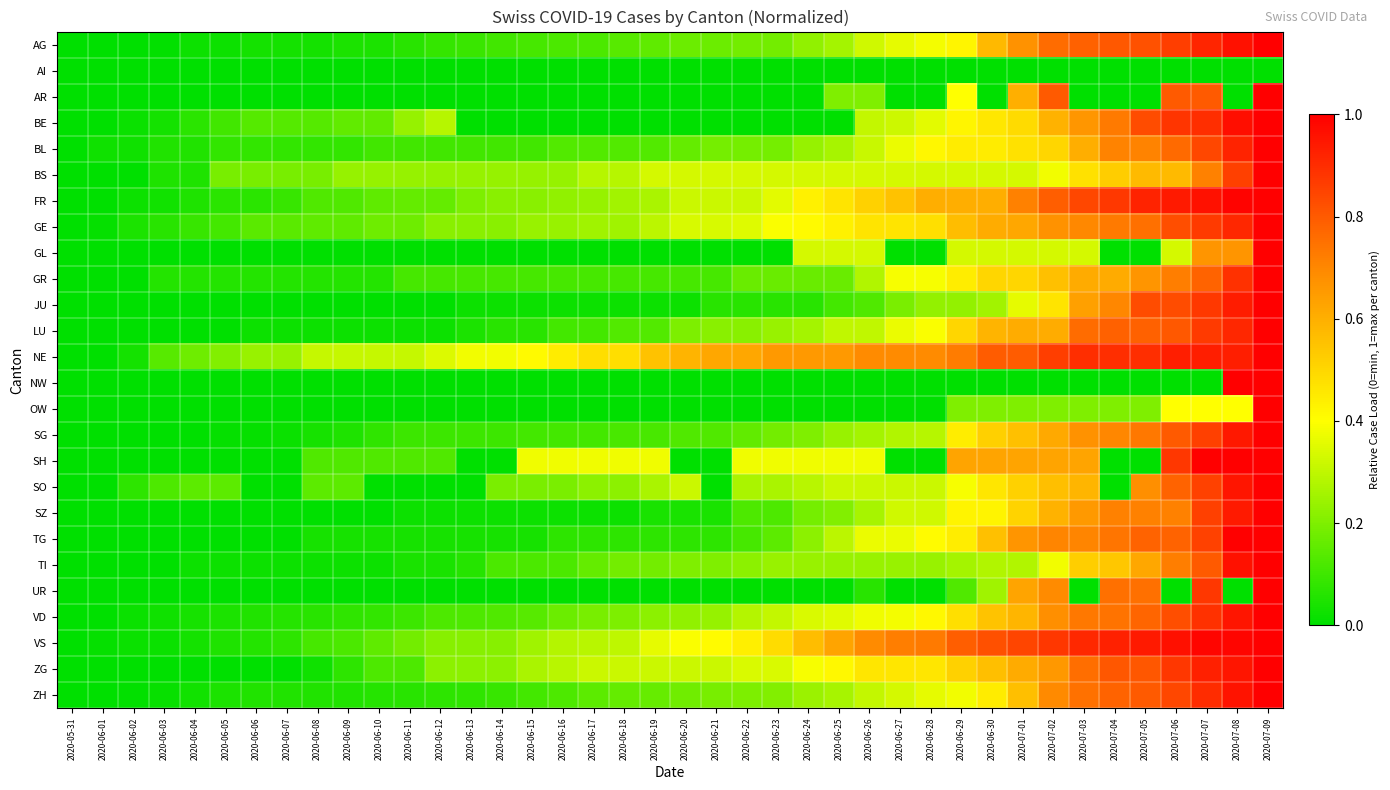

At how many categories does at least one series exceed 0?

39